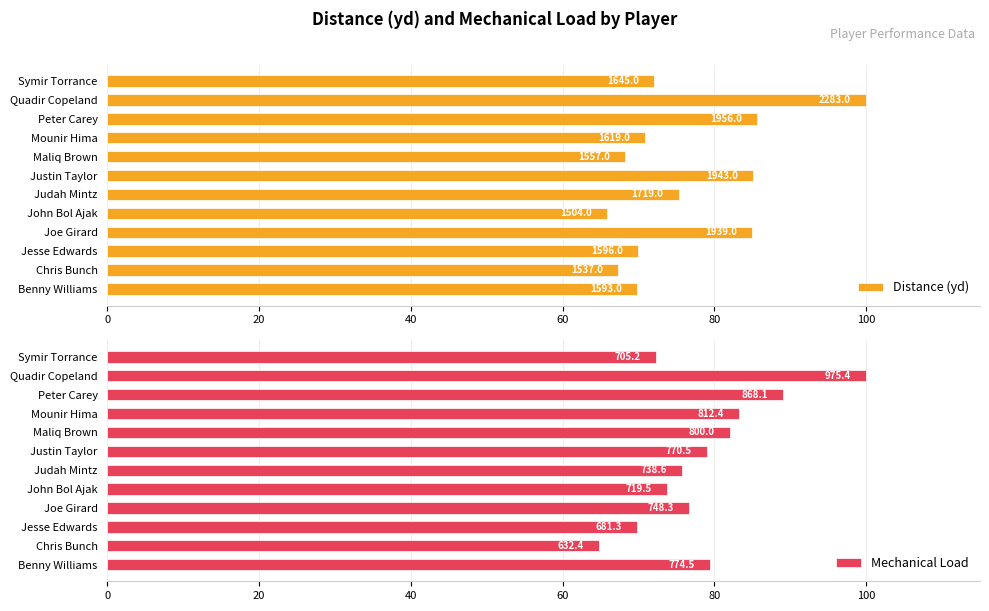

Which series has the largest range (max minus min)?

Mechanical Load